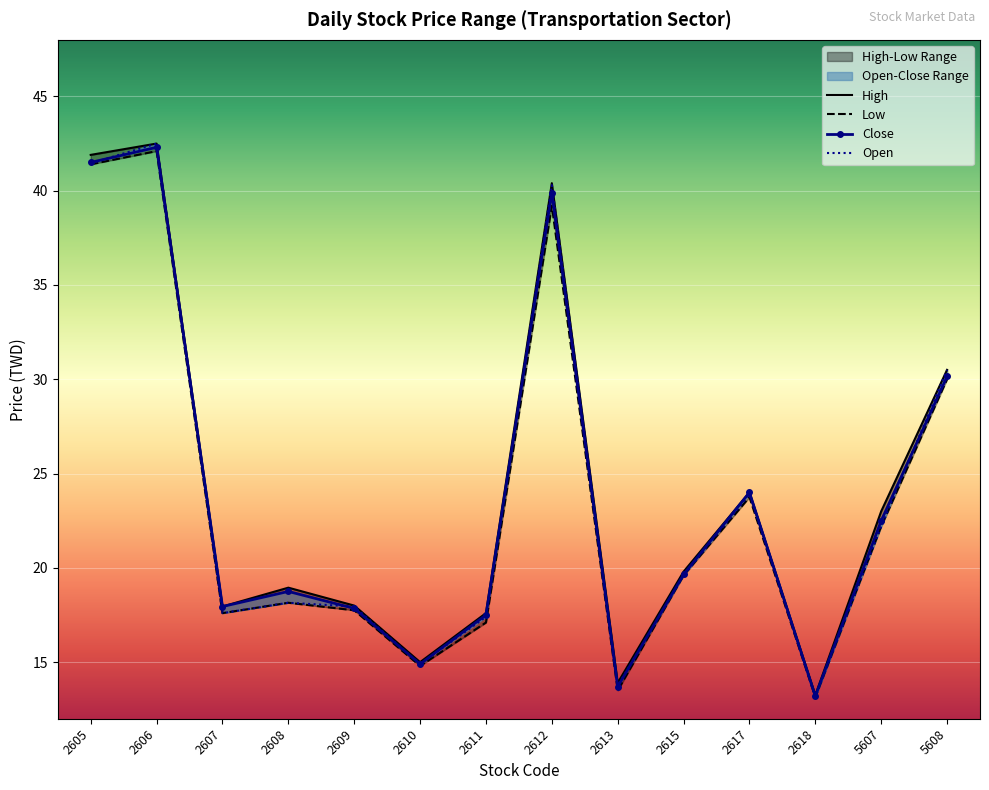

What is the sum of the High values at 2607 and 2618?

31.2